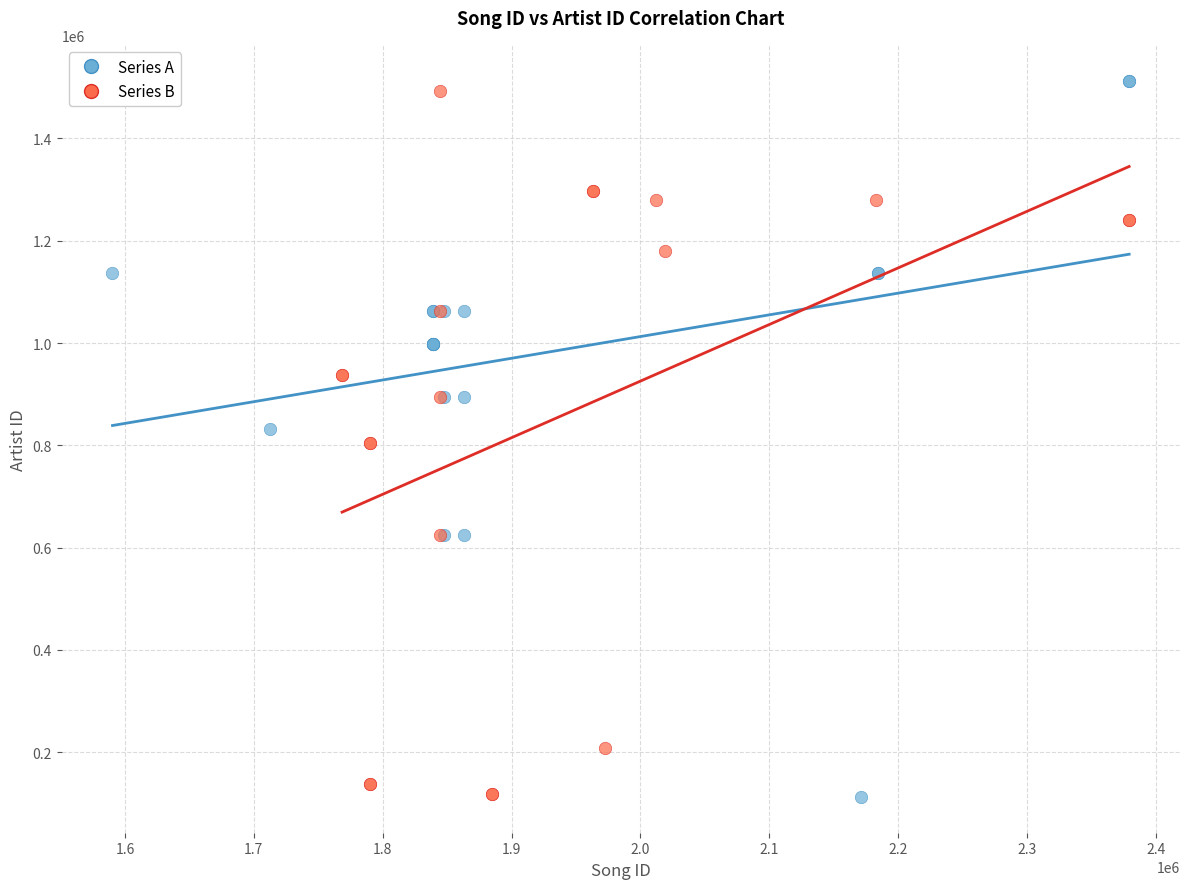

What are all the series names shown in the legend?

Series A, Series B